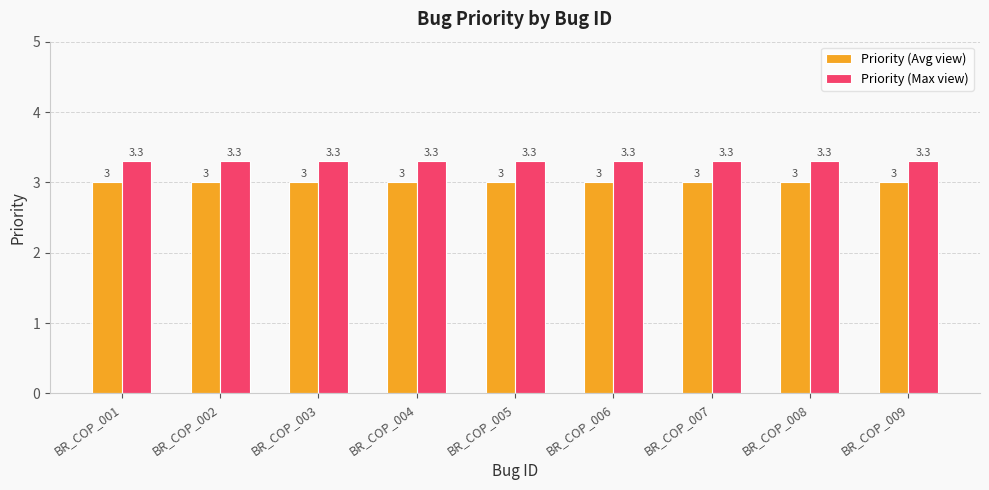

What are all the series names shown in the legend?

Priority (Avg view), Priority (Max view)